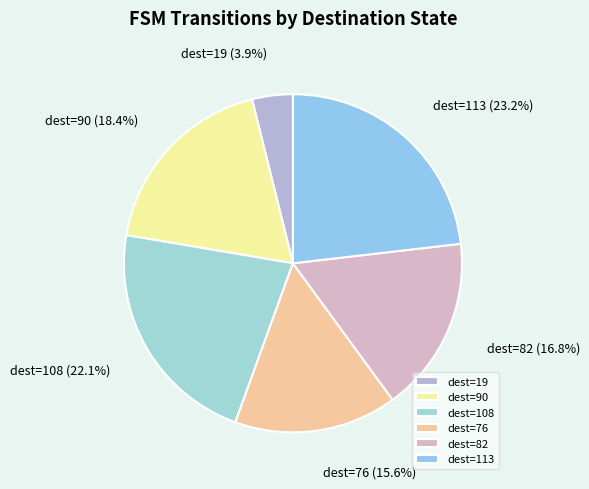

To the nearest percent, what is the difference between the largest and smallest slice percentages?

19%